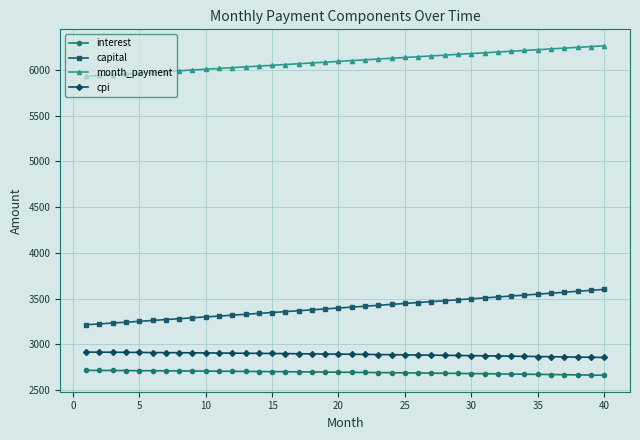

What is the difference between the maximum and second lowest values in the month_payment series?

324.4